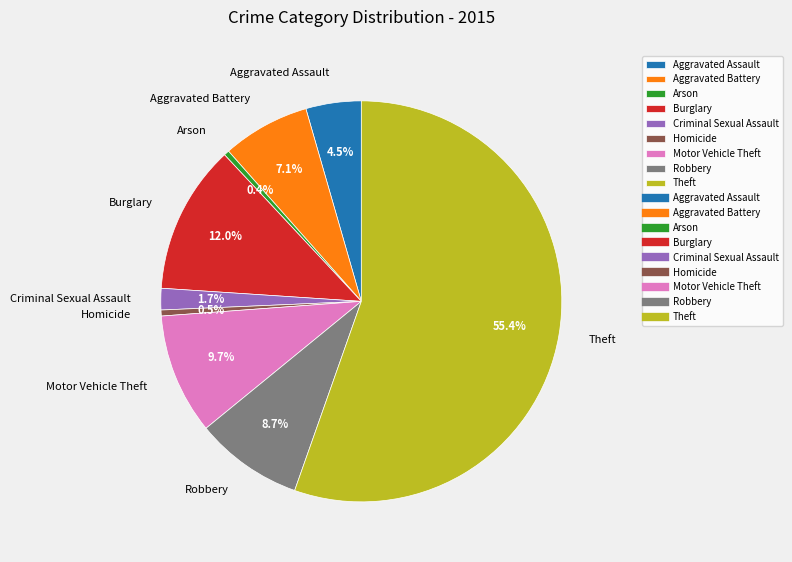

Does Theft account for over 50% of the chart?

Yes